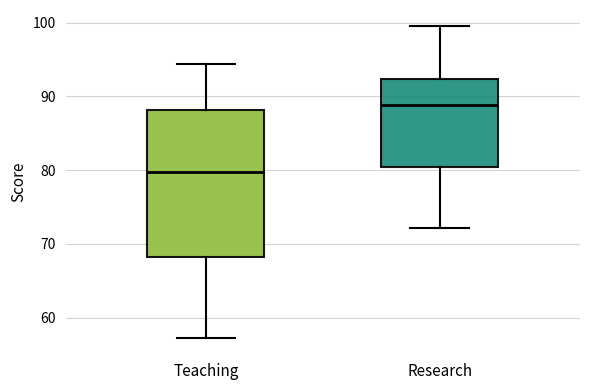

Reading left to right, read every box against the y-axis: the position of its median line, the range the box covers, and the ends of its whiskers. The values are not printed on the chart, so give them approximately, as read against the axis.

Teaching: median 80, box 68 to 88, whiskers 57 to 94
Research: median 89, box 80 to 92, whiskers 72 to 100